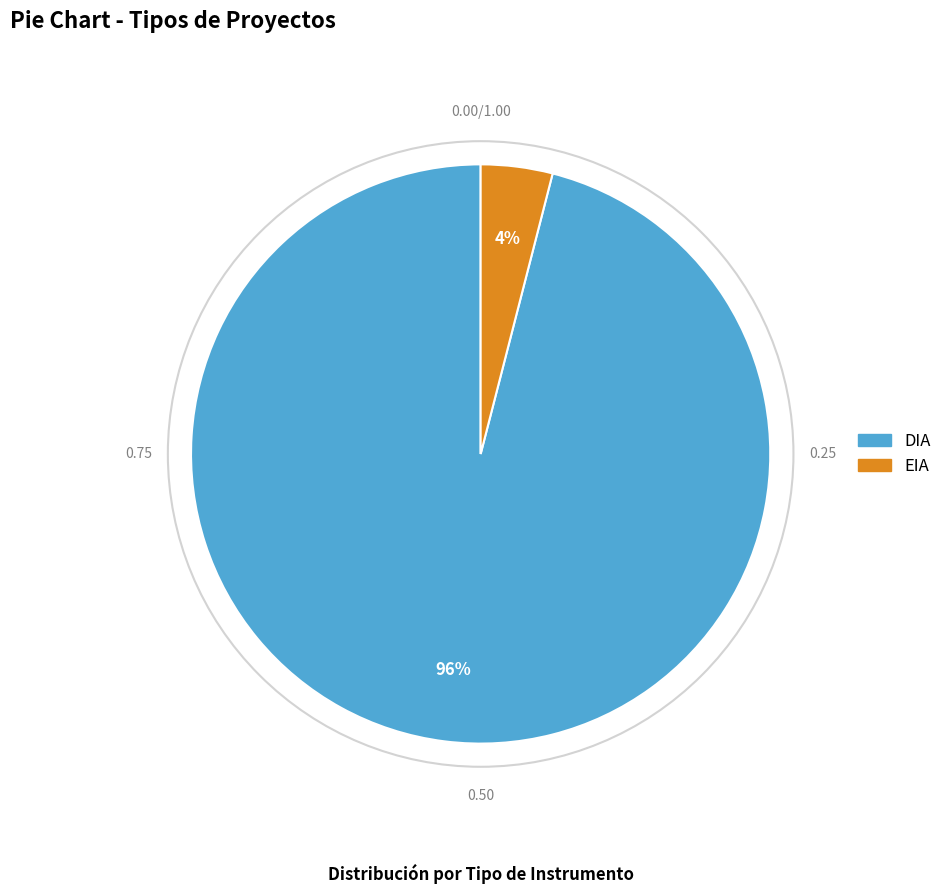

Does DIA account for over 50% of the chart?

Yes